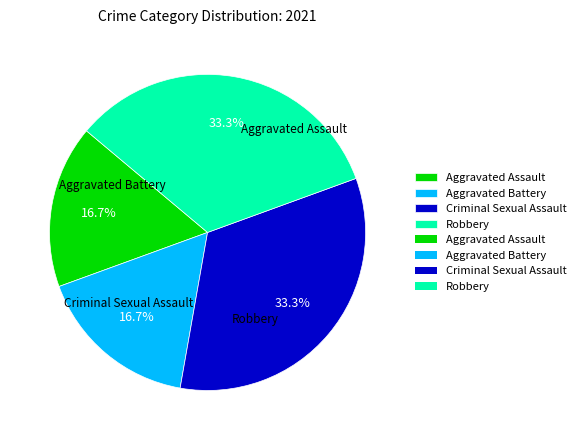

Combined, what portion of the pie is Aggravated Assault and Criminal Sexual Assault?

50.0%